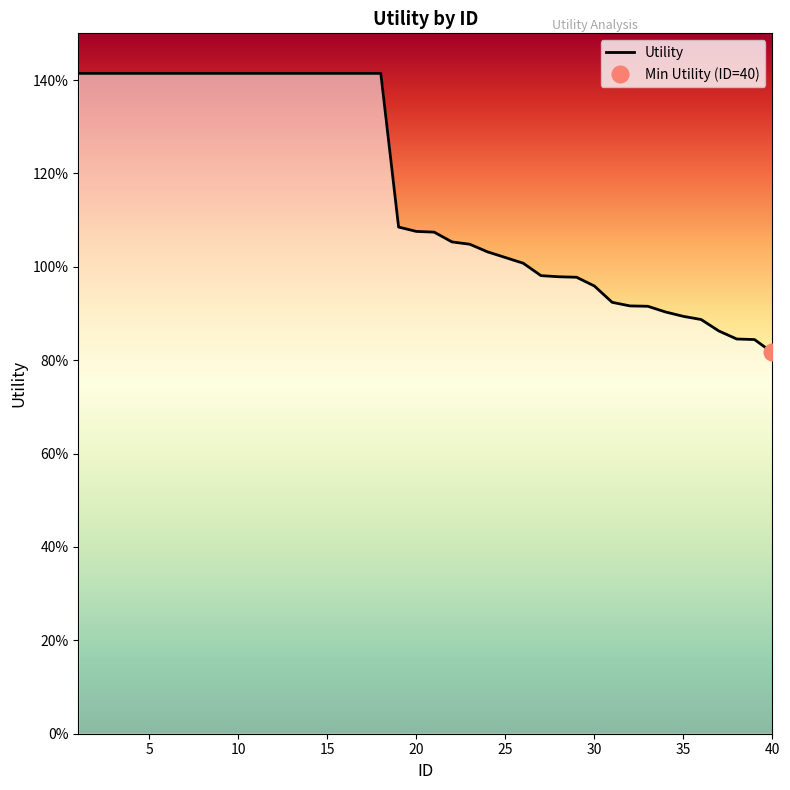

At which label is the value closest to 1?

26